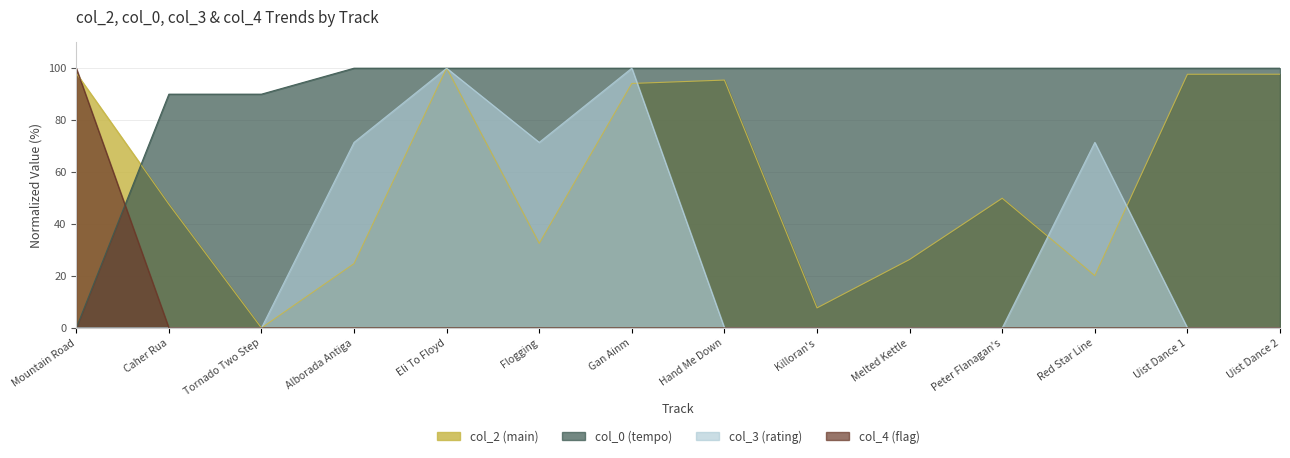

The col_2 series shows -49.0 at Tornado Two Step. True or false?

False